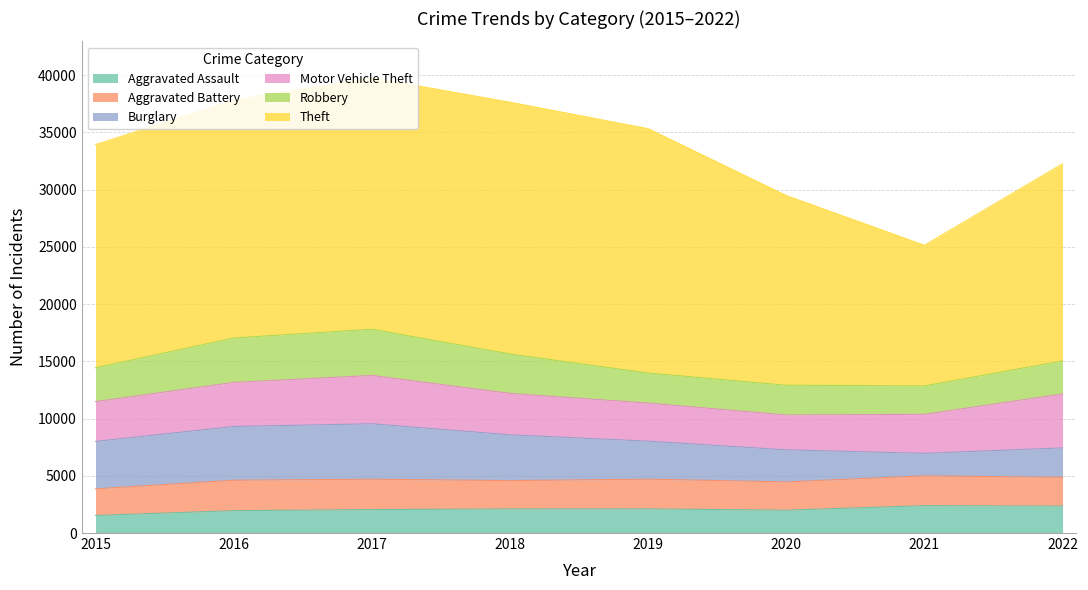

Read the Theft value at 2021.

12280